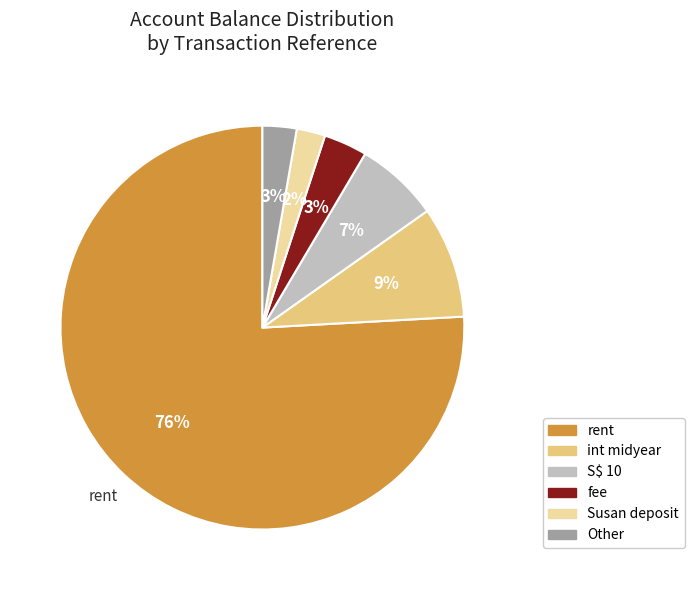

How many segments does this pie chart have?

6